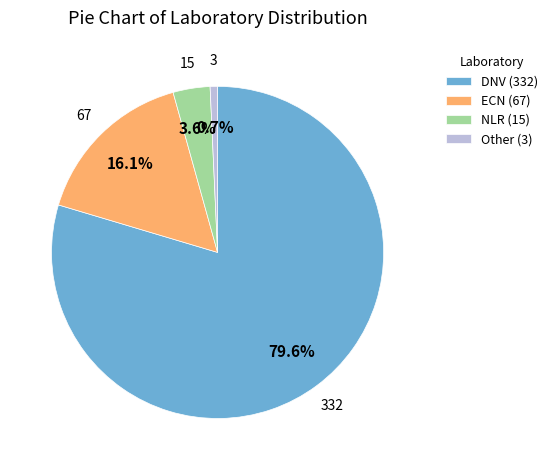

Does NLR (15) account for over 50% of the chart?

No